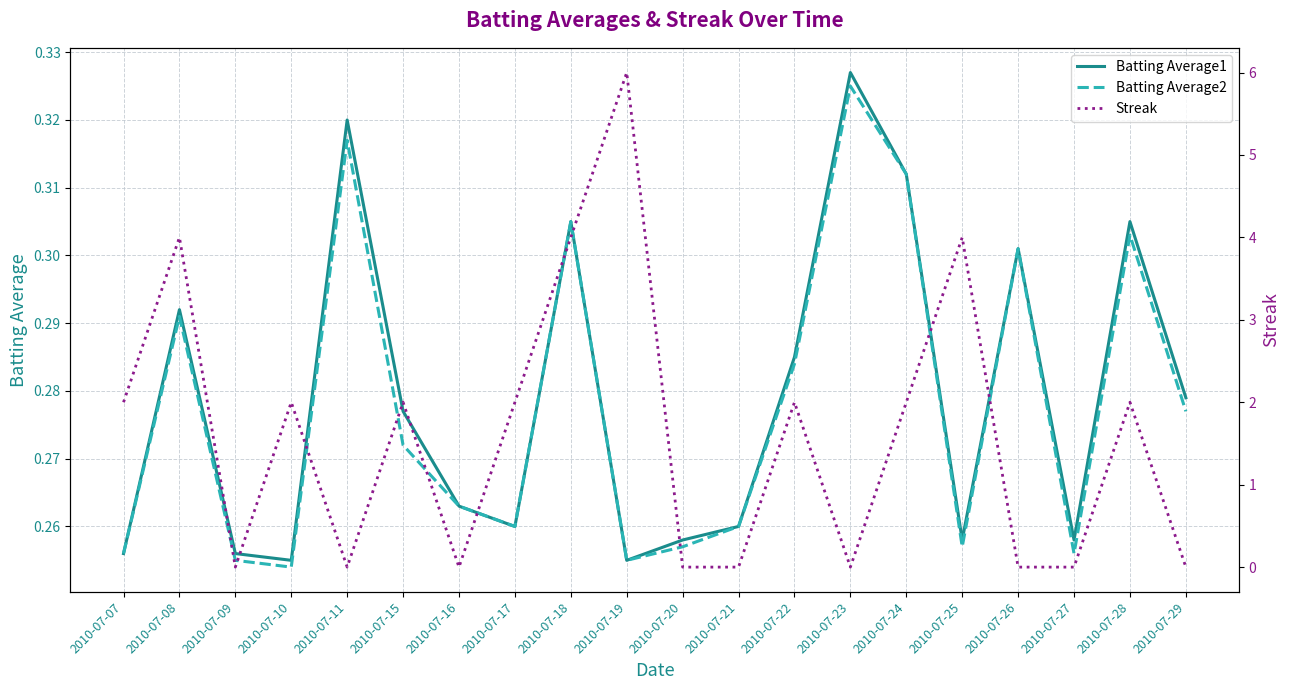

How many lines are shown in the chart?

3